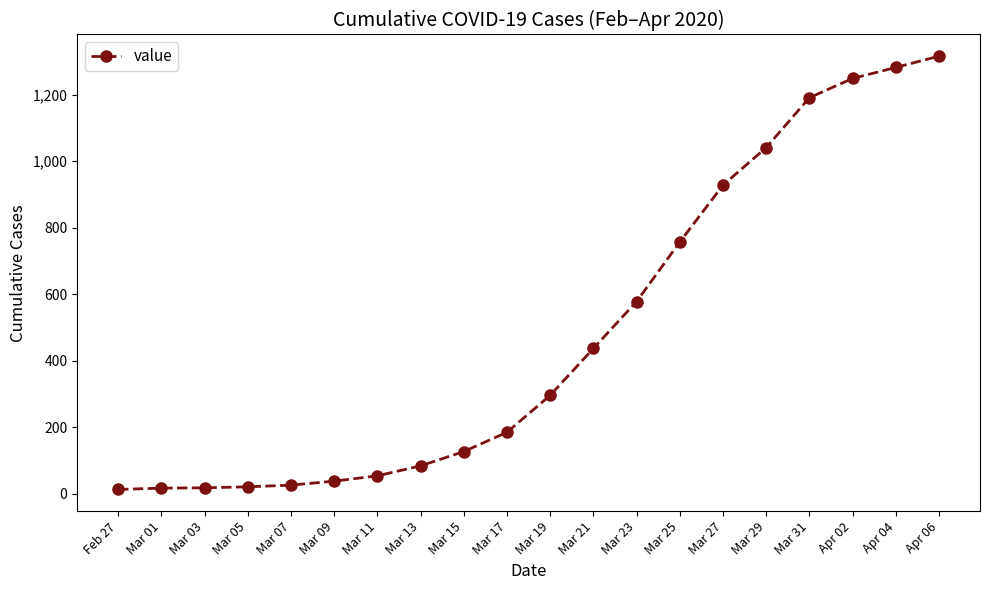

What is the value of the 8th point from the left?

84